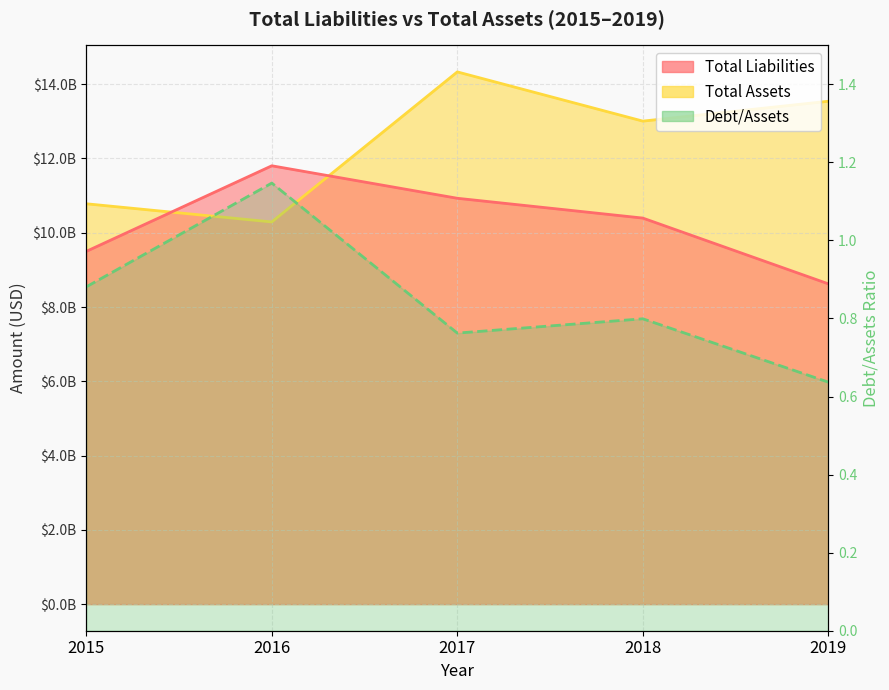

True or false: Total Liabilities and Total Assets intersect in this chart.

True